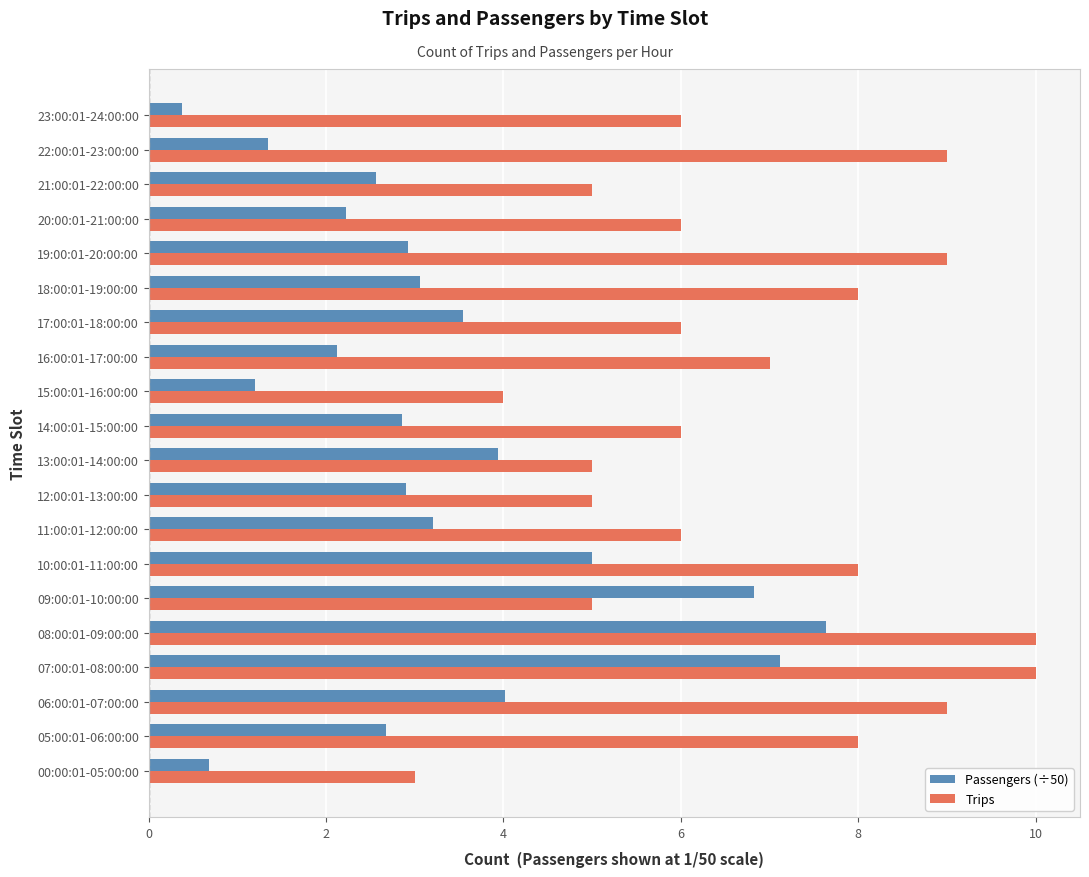

What are all the series names shown in the legend?

Passengers (÷50), Trips